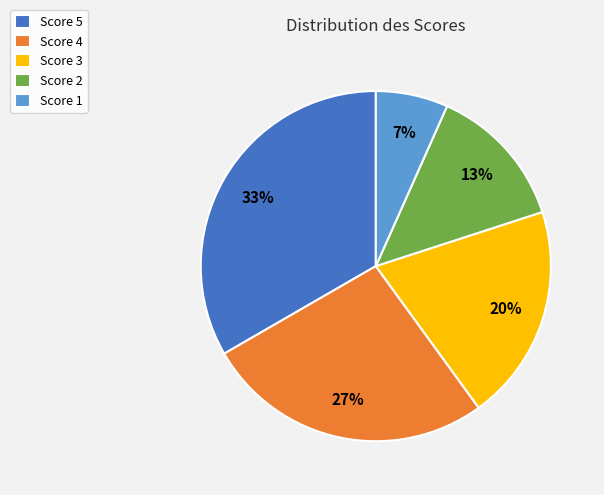

How many slices are in this pie chart?

5